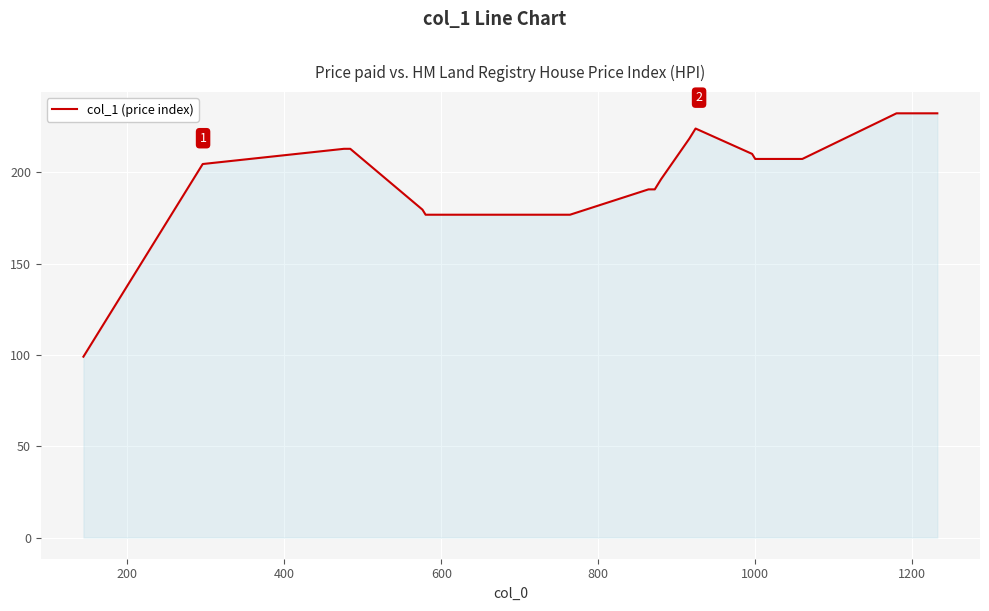

Does the chart have visible grid lines?

Yes